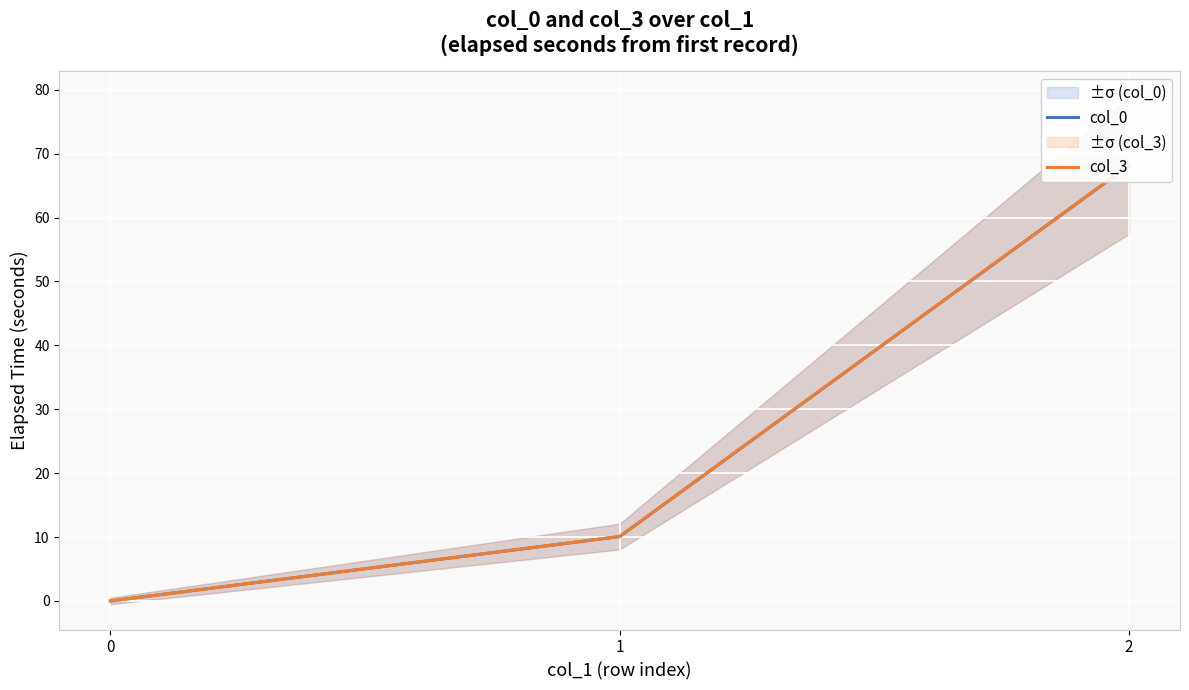

Reading right to left, what are all the values shown in this chart?

col_0: 68.2	10.1	0.0
col_3: 68.2	10.1	0.0